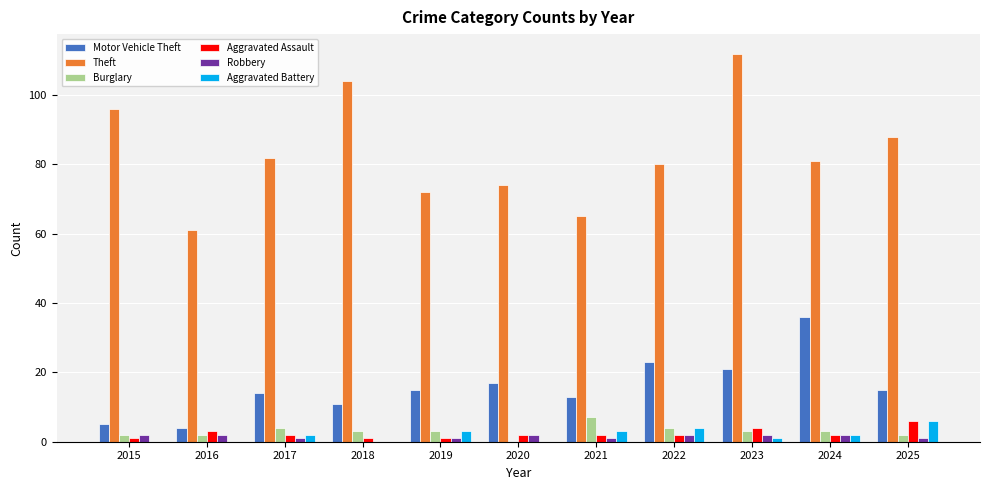

Are the bars grouped side by side (vs. stacked)?

Yes